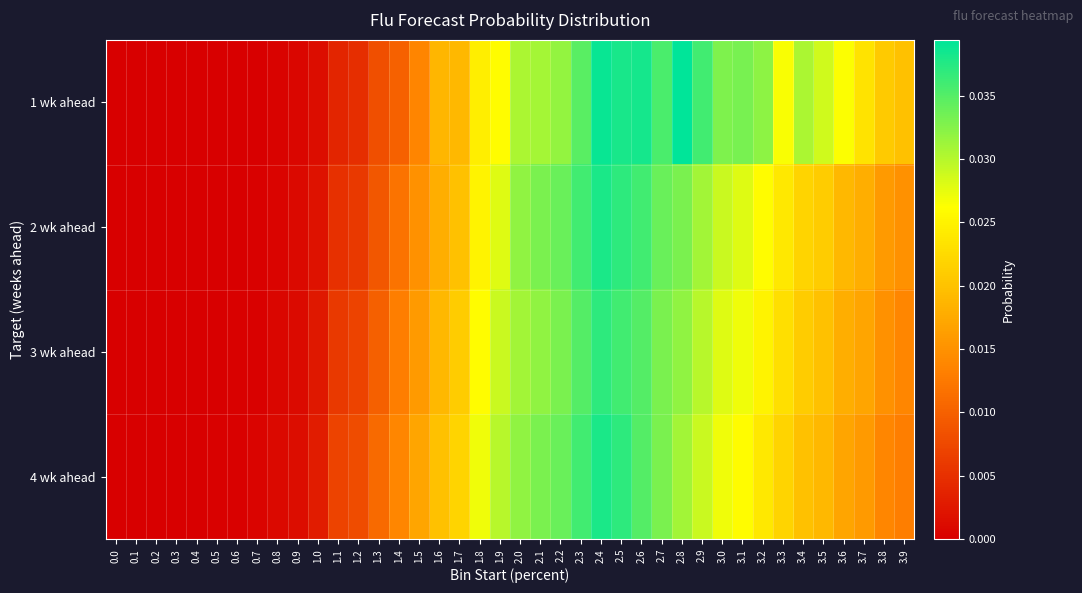

At how many categories does at least one series exceed 0?

37